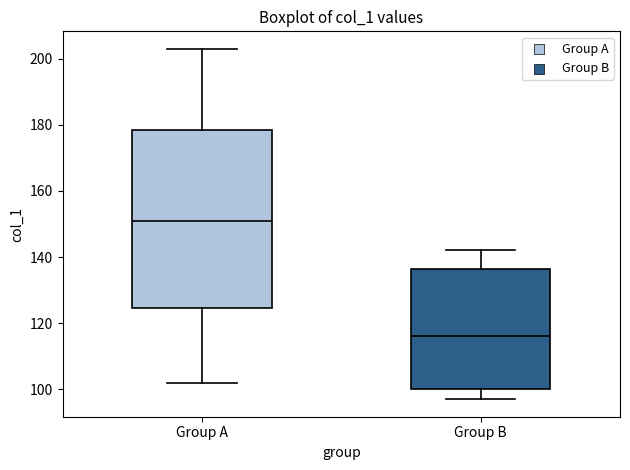

Reading left to right, transcribe this box plot: for each box, give where its median line is, the range the box spans, and where its two whiskers end, as read against the y-axis. The values are not printed on the chart, so give them approximately, as read against the axis.

Group A: median 152, box 124 to 178, whiskers 102 to 204
Group B: median 116, box 100 to 136, whiskers 98 to 142